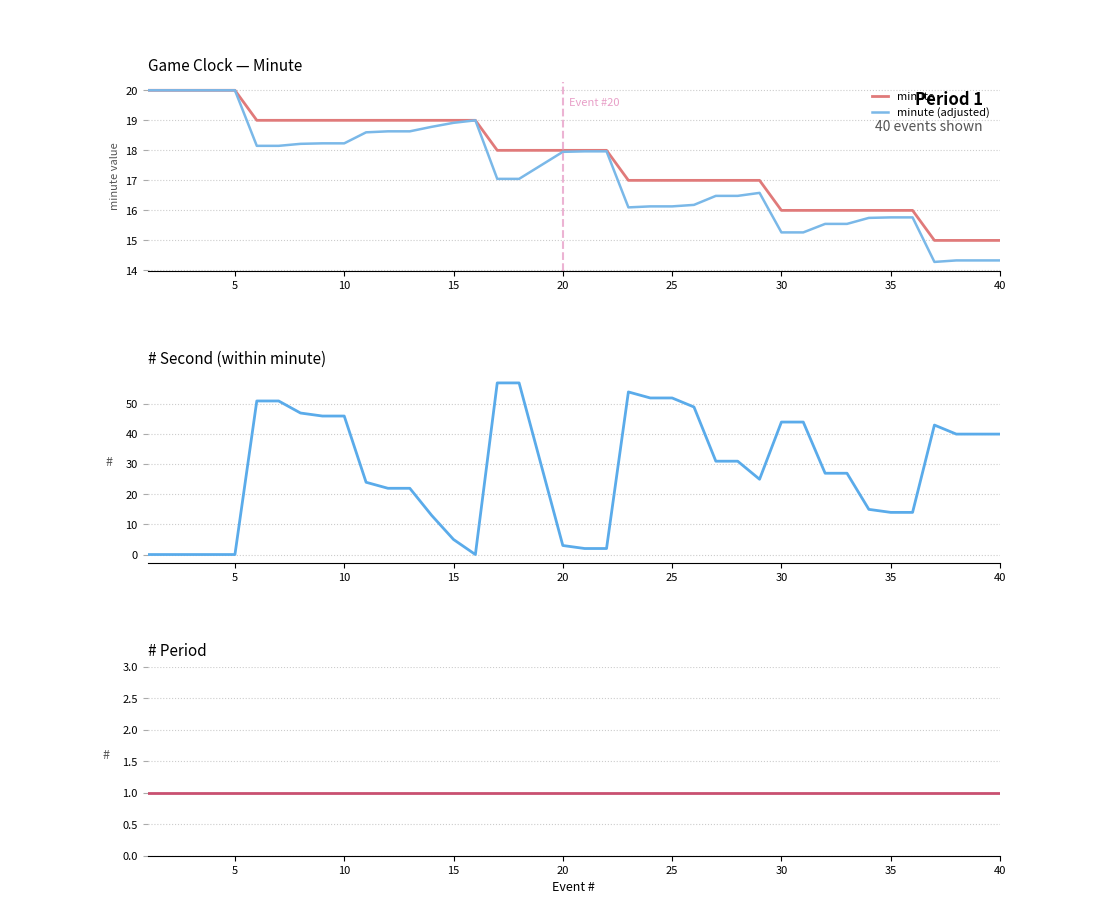

What is the lowest value of the minute (adjusted) series?

14.3